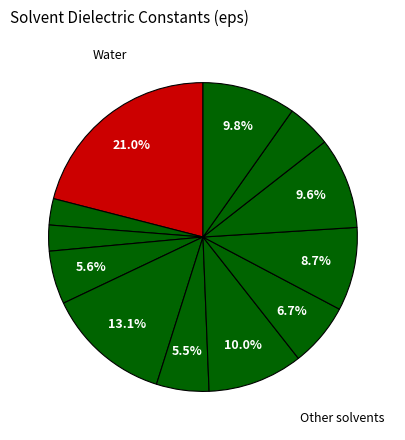

Is there a majority slice in this chart?

No